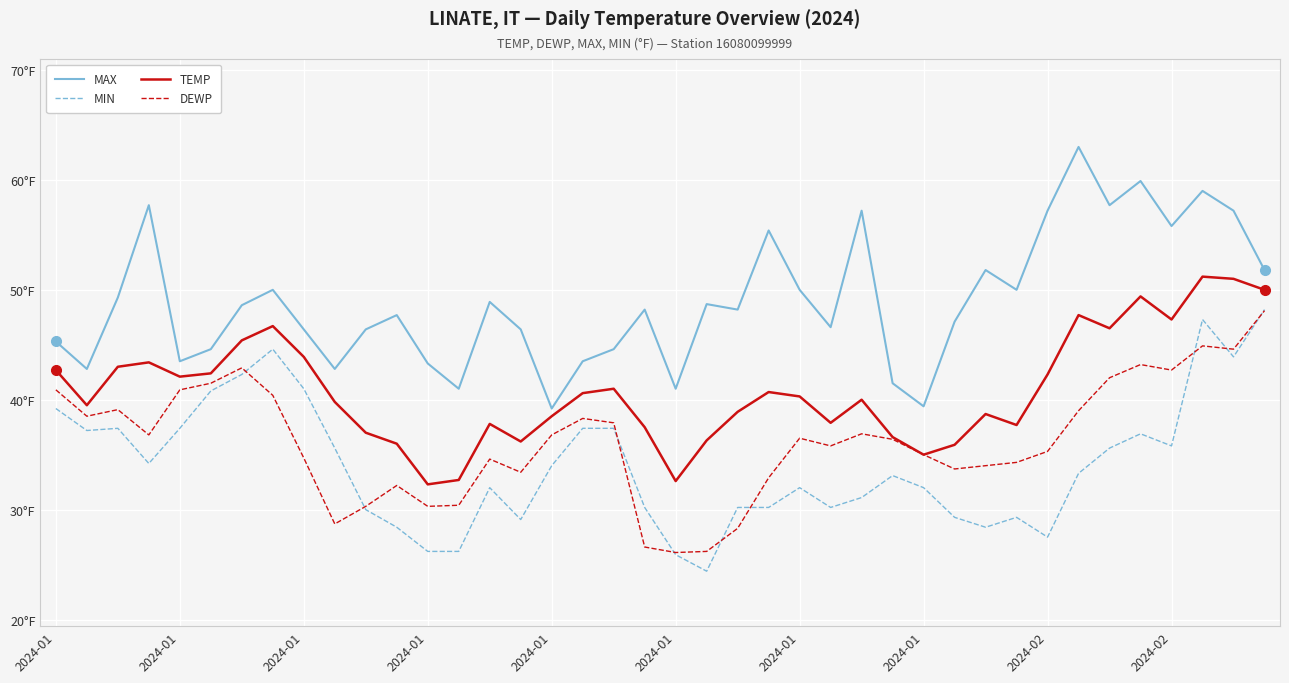

What is the label of the 35th point from the right?

2024-01